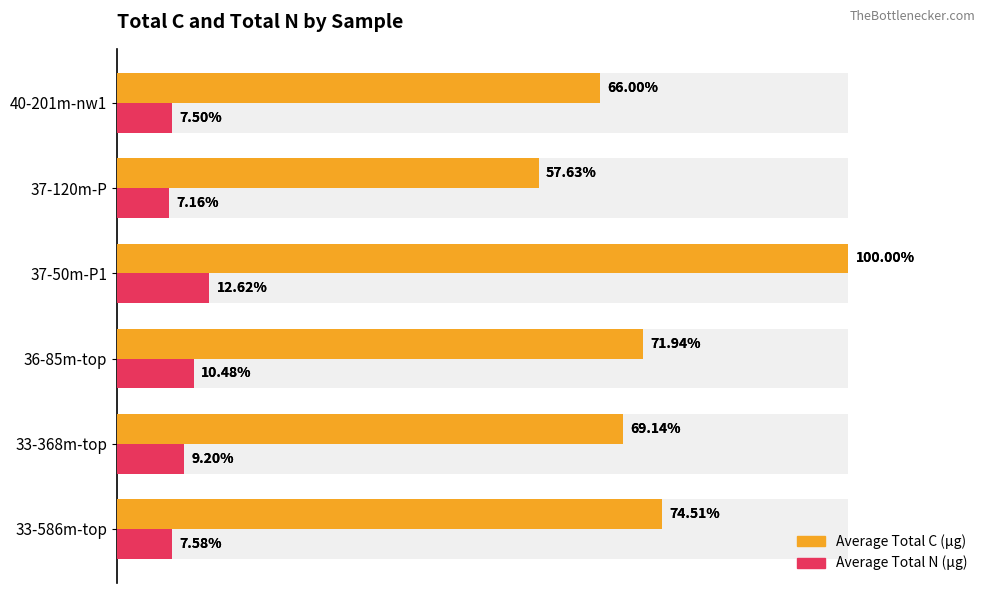

Reading right to left, transcribe all the data shown in this chart.

Average Total C (µg): 552.3	482.3	836.8	601.9	578.6	623.5
Average Total N (µg): 62.8	59.9	105.6	87.7	77.0	63.5